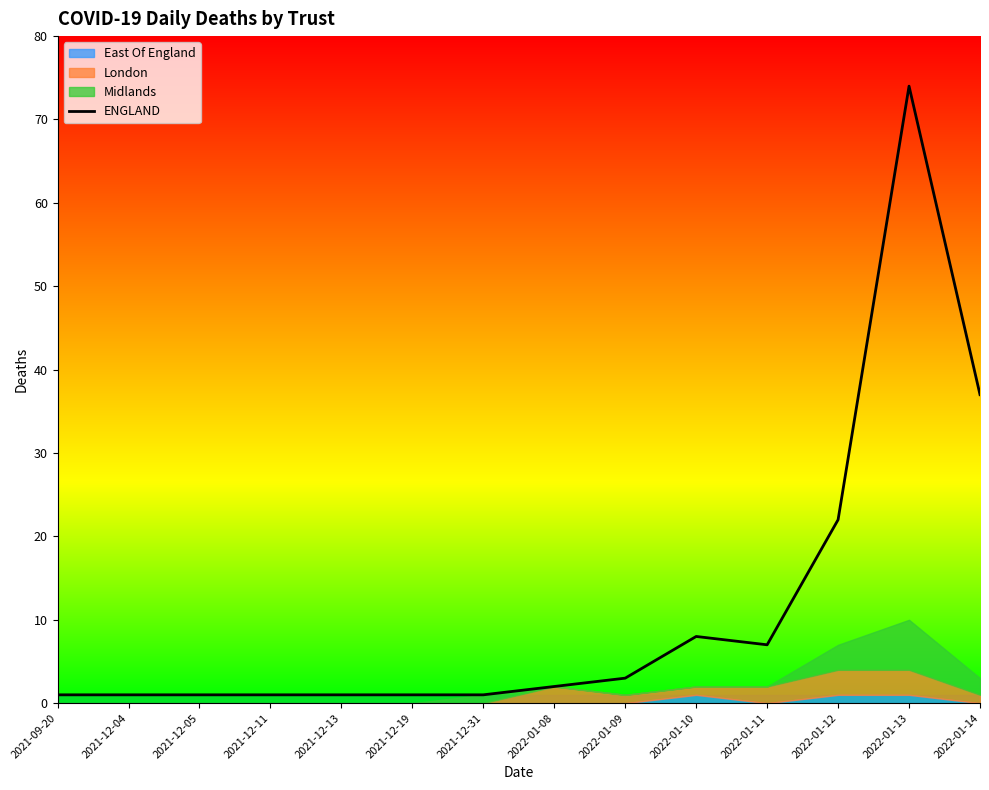

At which category does the chart reach its peak across all series?

2022-01-13